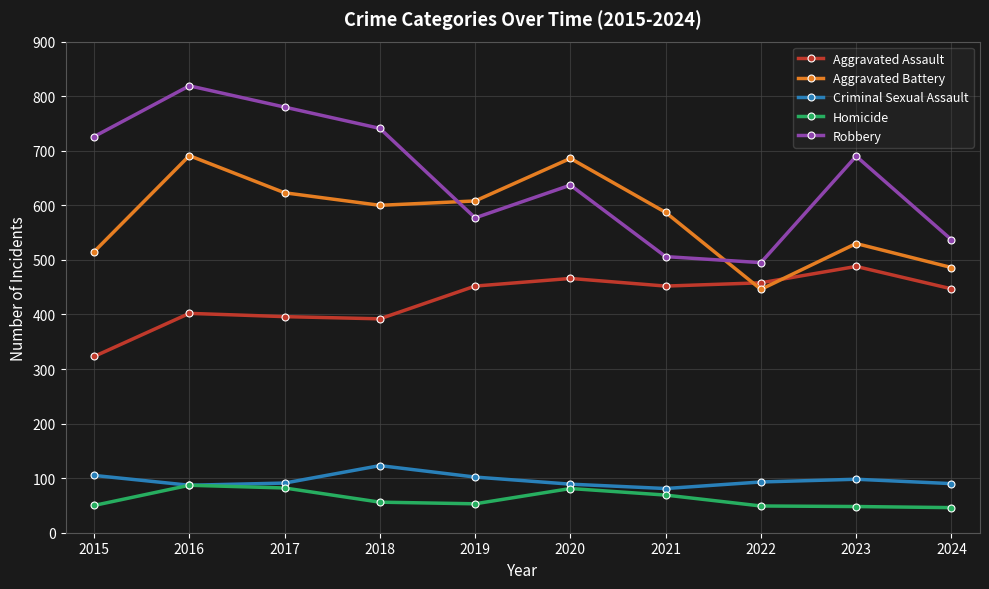

True or false: Robbery has more than 2 points higher than both neighbors.

True